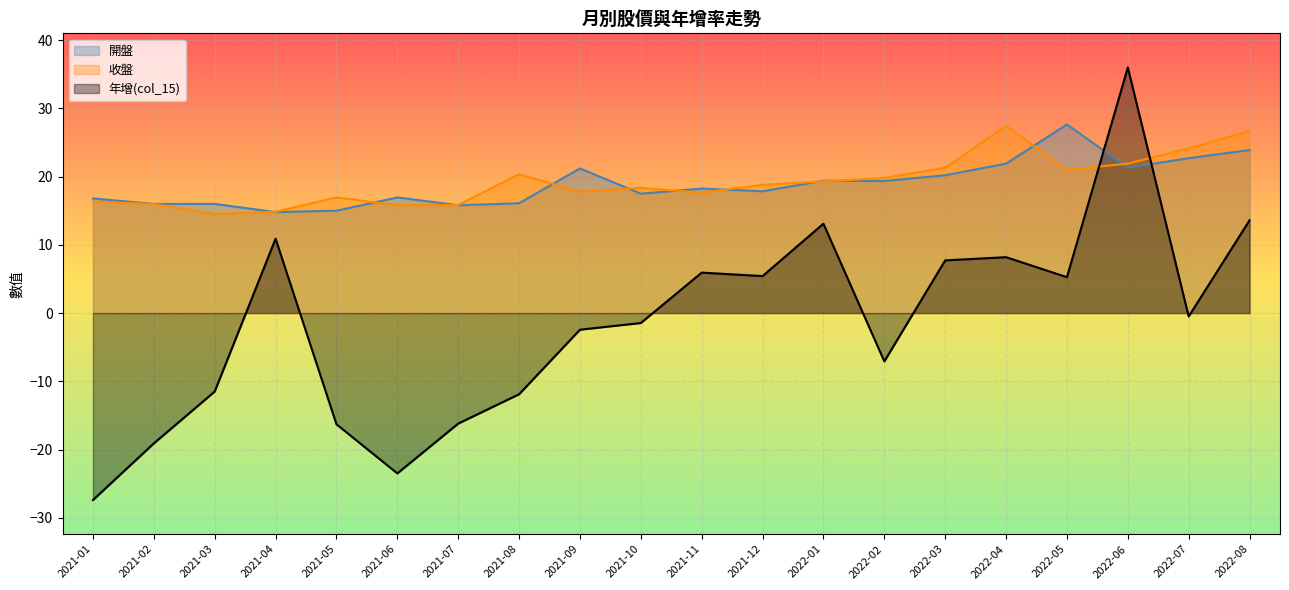

Where is the first local maximum for 年增(col_15)?

2021-04